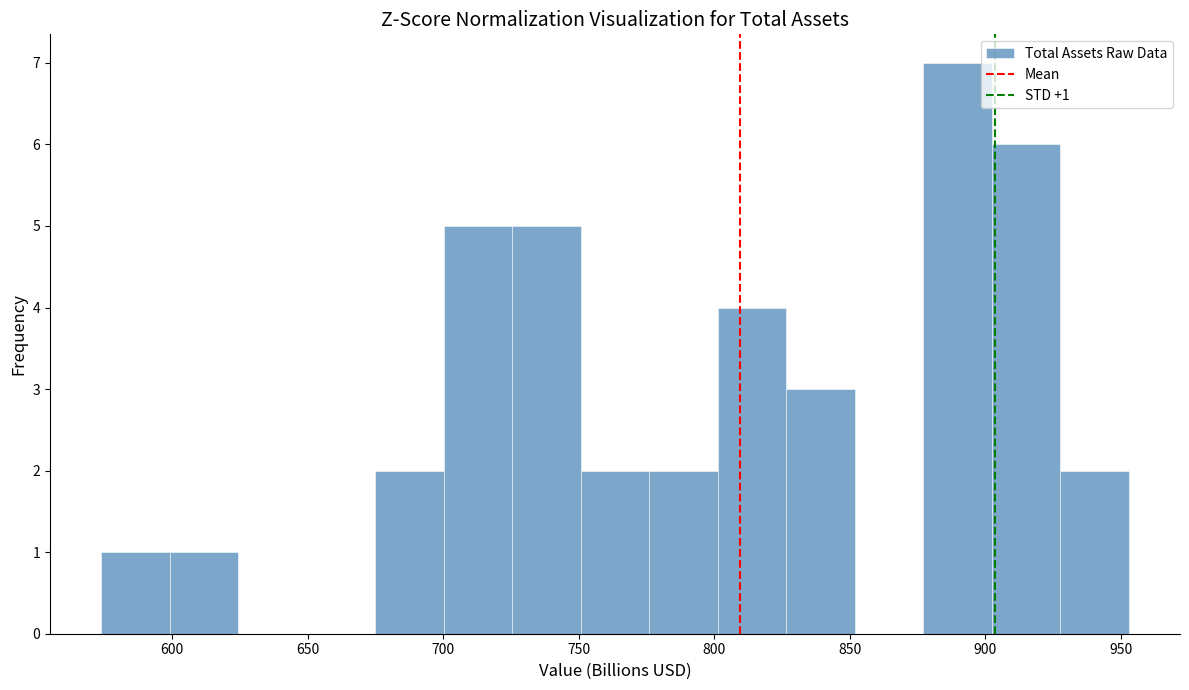

Over which range of the x-axis is the bar tallest?

875 to 900